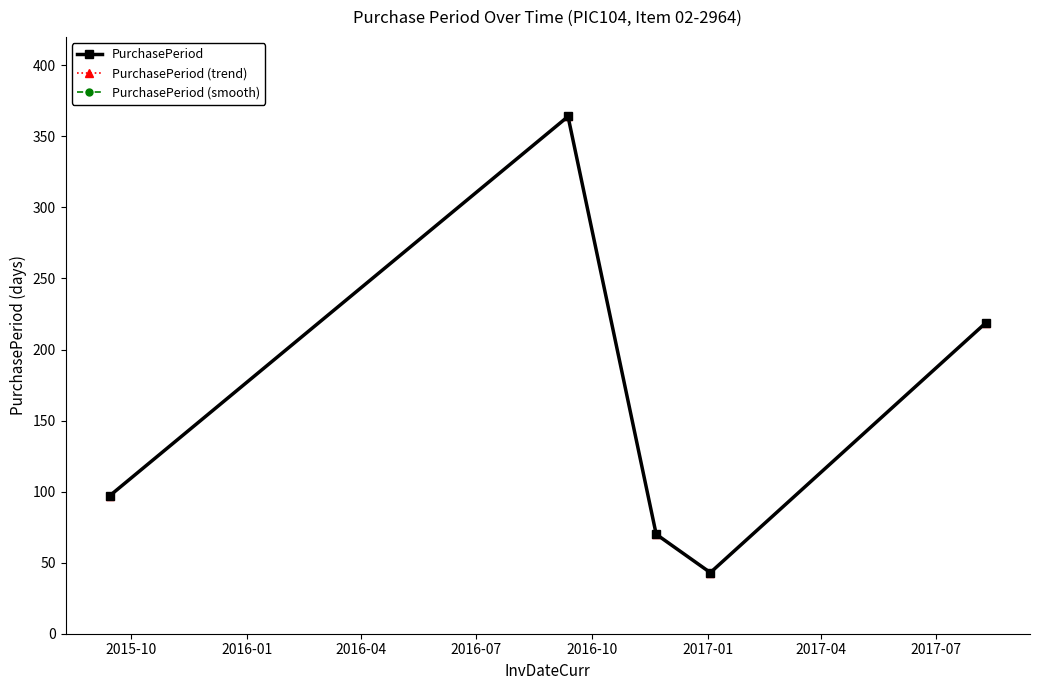

Is this an area chart (filled region under the line)?

No